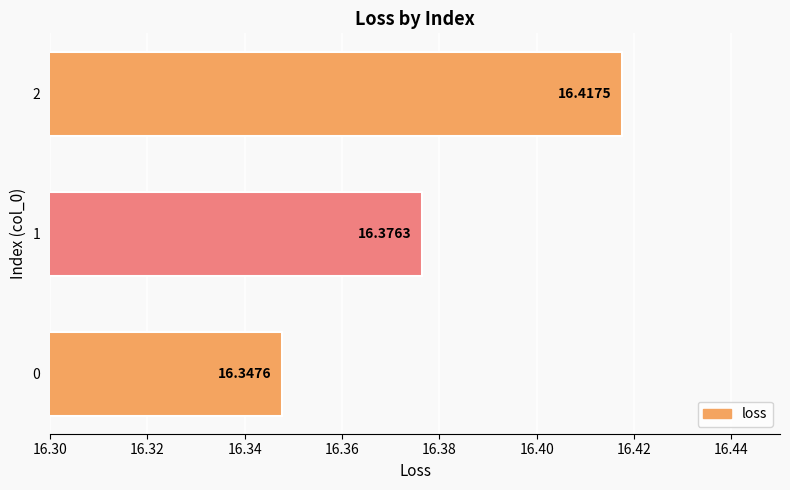

What is the change in value from 0 to 2?

+0.1